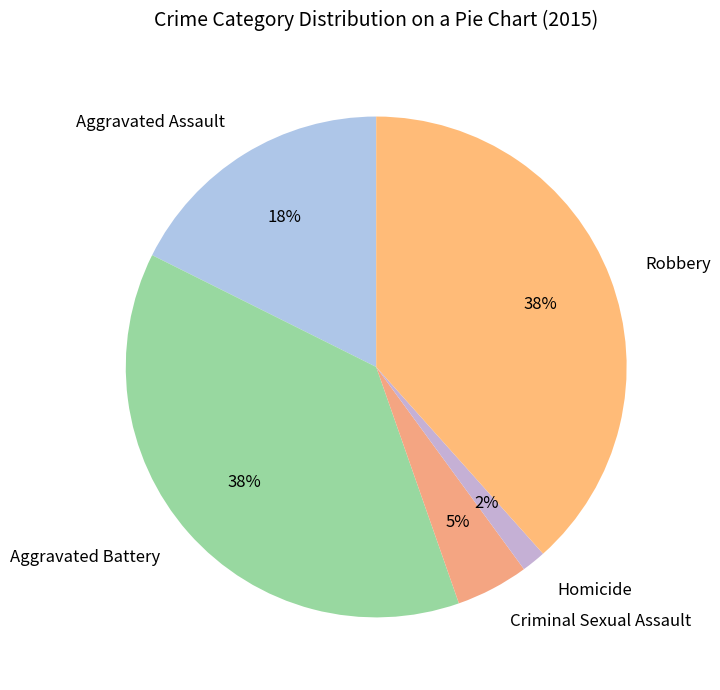

To the nearest percent, what is the average slice percentage?

20%